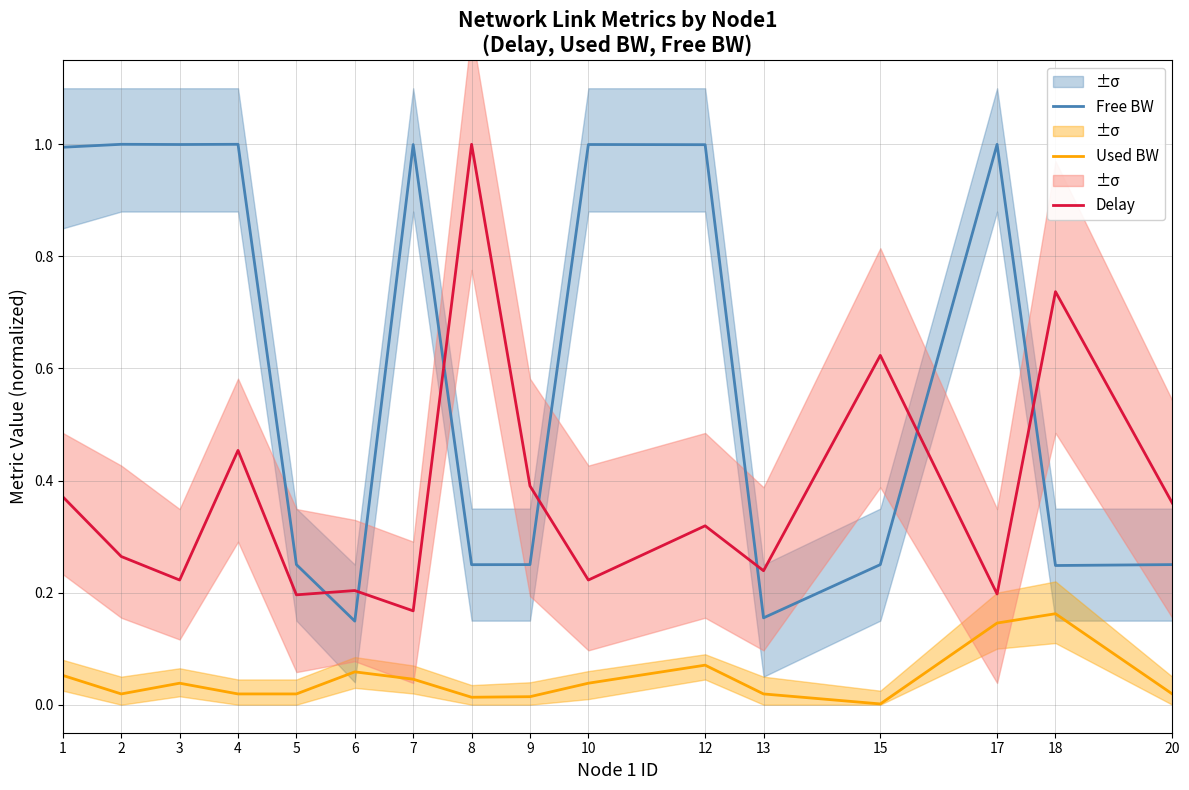

What is the sum of the Delay values at 2 and 17?

0.5